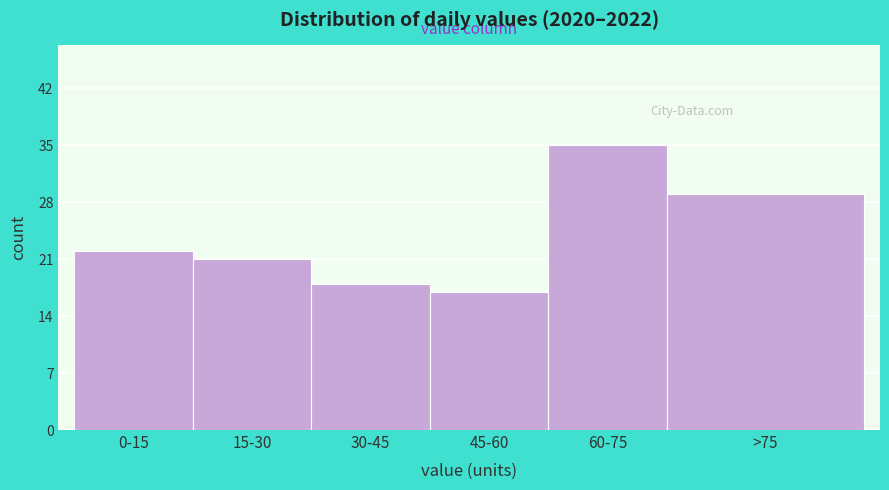

Reading left to right, list all the values displayed in this chart.

22	21	18	17	35	29